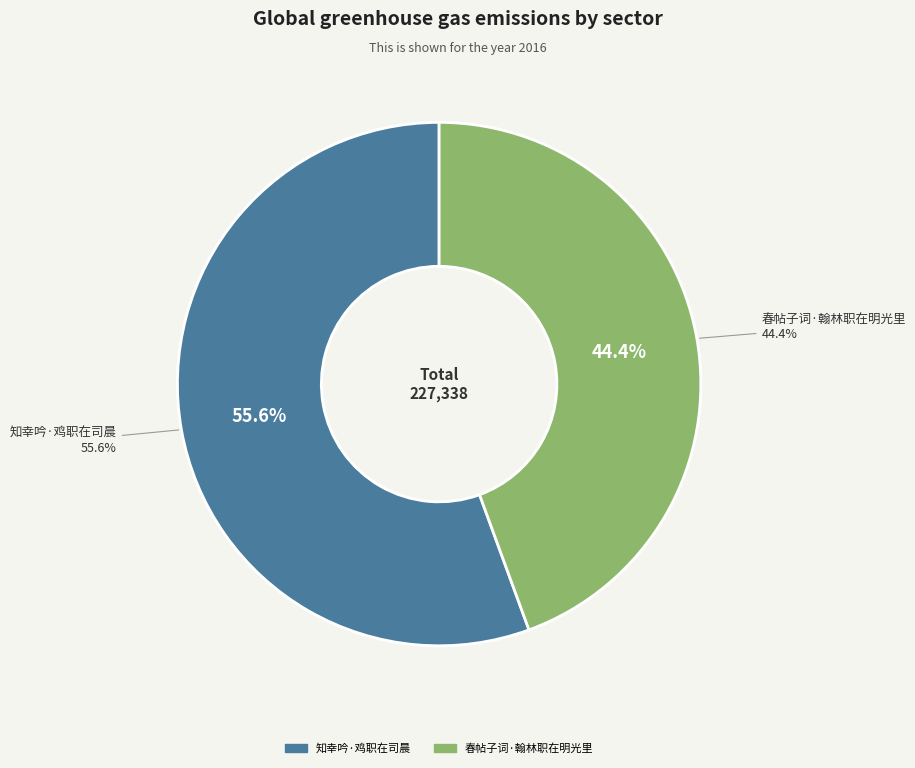

To the nearest percent, what percentage of the pie is 知幸吟·鸡职在司晨?

56%